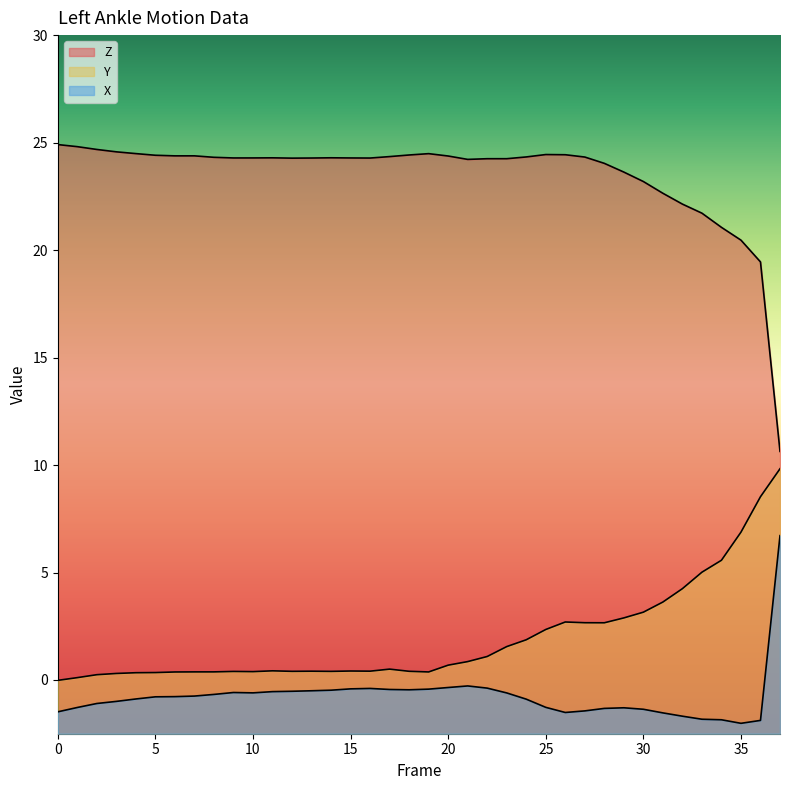

At which category is the sum across all series the highest?

37